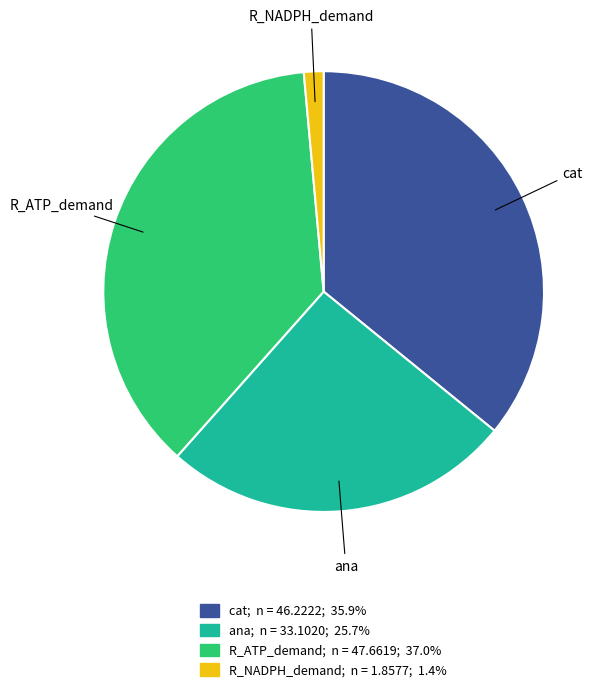

Do ana and R_NADPH_demand together represent more than half of the pie?

No